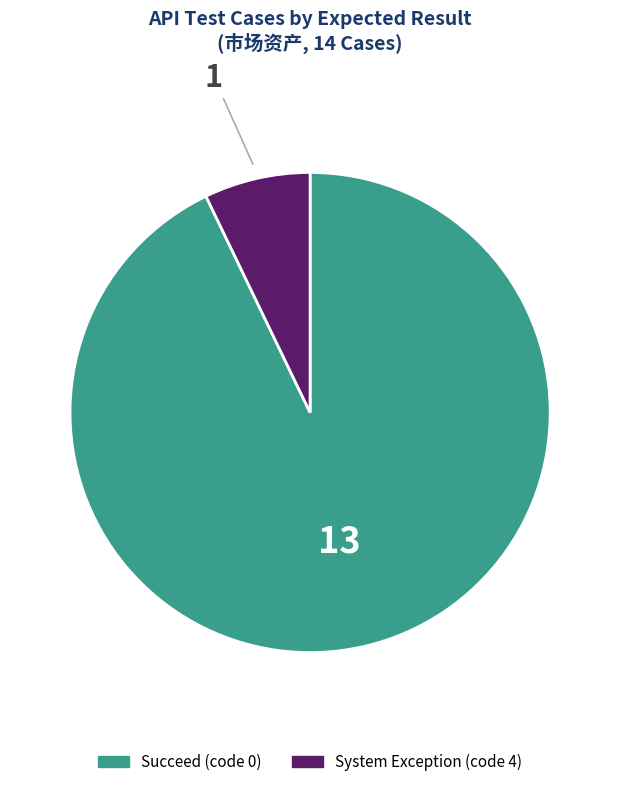

What is the ratio of the value at Succeed (code 0) to the value at System Exception (code 4)?

13.0